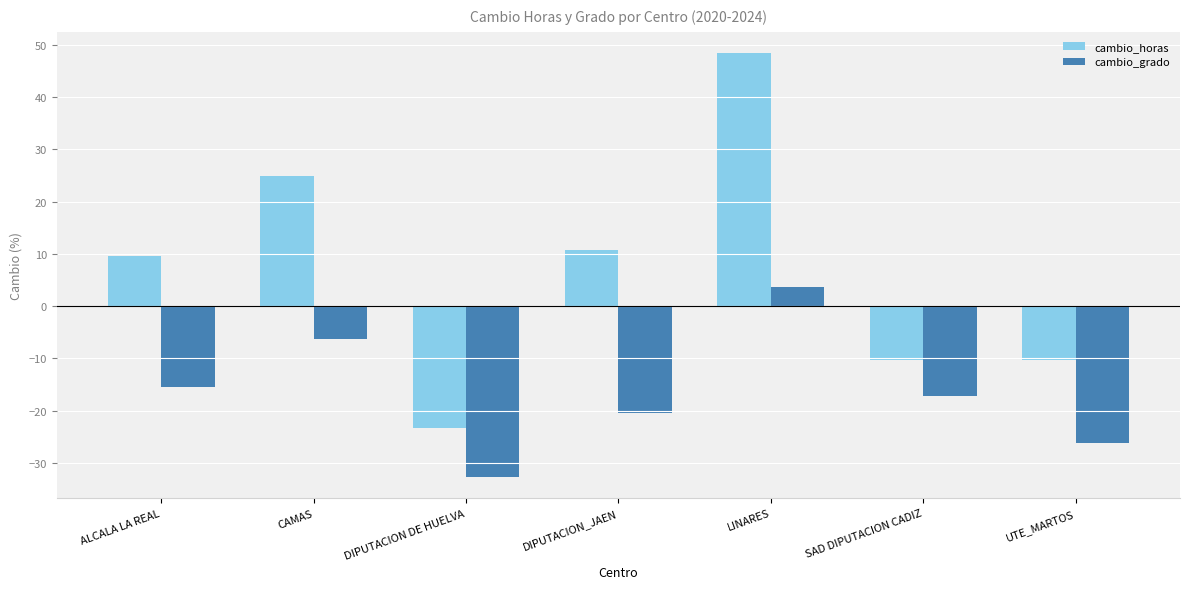

What are all the series names shown in the legend?

cambio_horas, cambio_grado